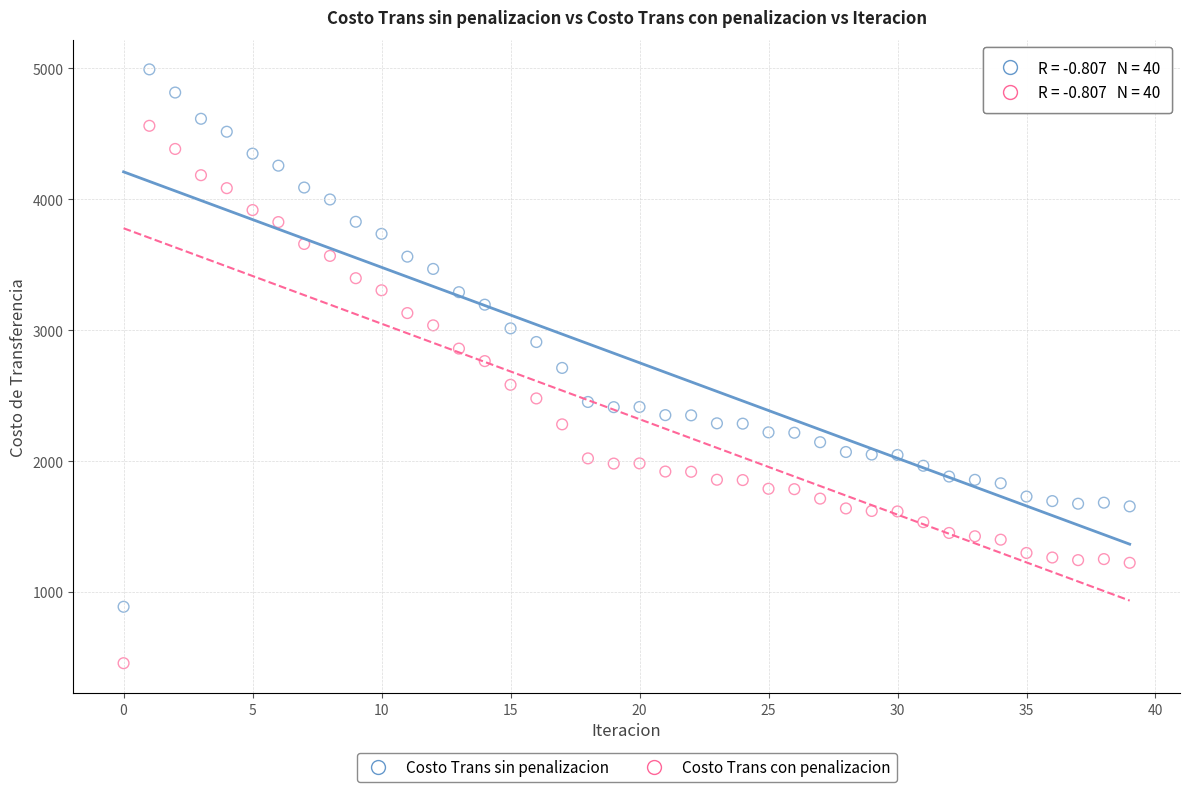

Which series contains the highest Y value?

Costo Trans sin penalizacion